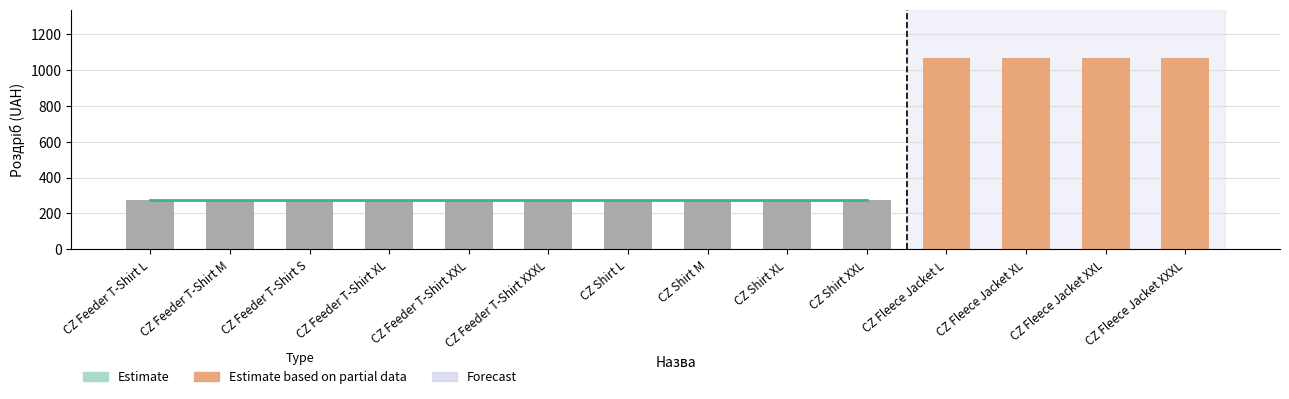

What is the ratio of the value at CZ Shirt M to the value at CZ Shirt XL?

1.0